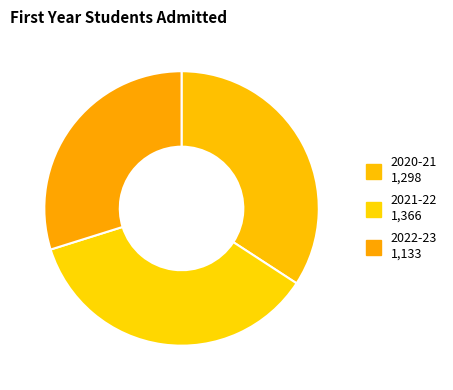

Count the number of slices in the pie.

3